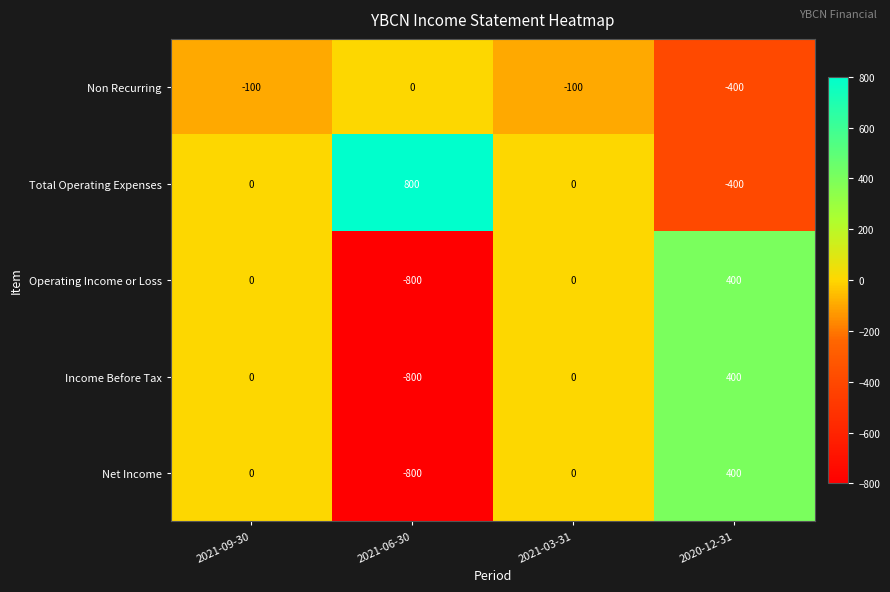

At which category does the chart reach its peak across all series?

2021-06-30